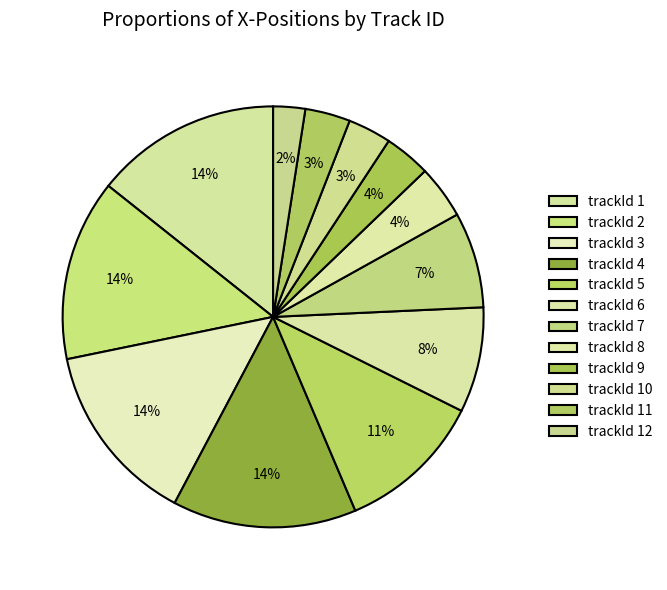

Rank the categories by value from highest to lowest.

trackId 1, trackId 4, trackId 3, trackId 2, trackId 5, trackId 6, trackId 7, trackId 8, trackId 9, trackId 11, trackId 10, trackId 12